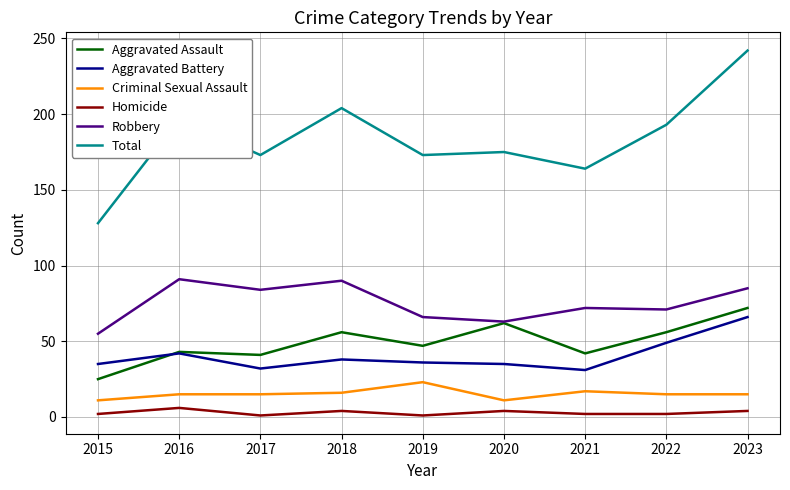

True or false: Robbery has a value of 84 at 2017.

True